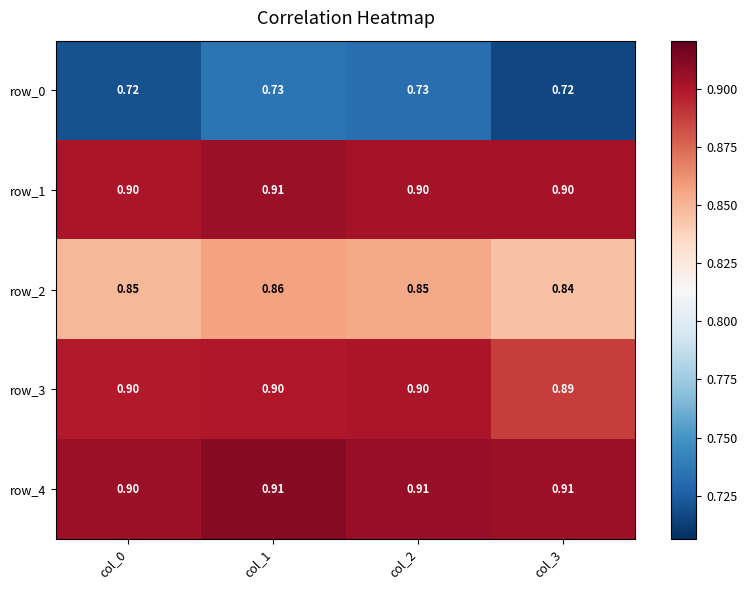

The row_0 series shows 1.2 at col_2. True or false?

False